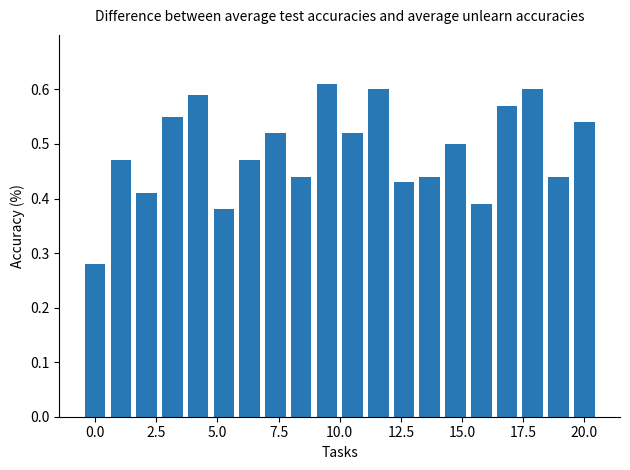

What is the sum of all values?

9.8